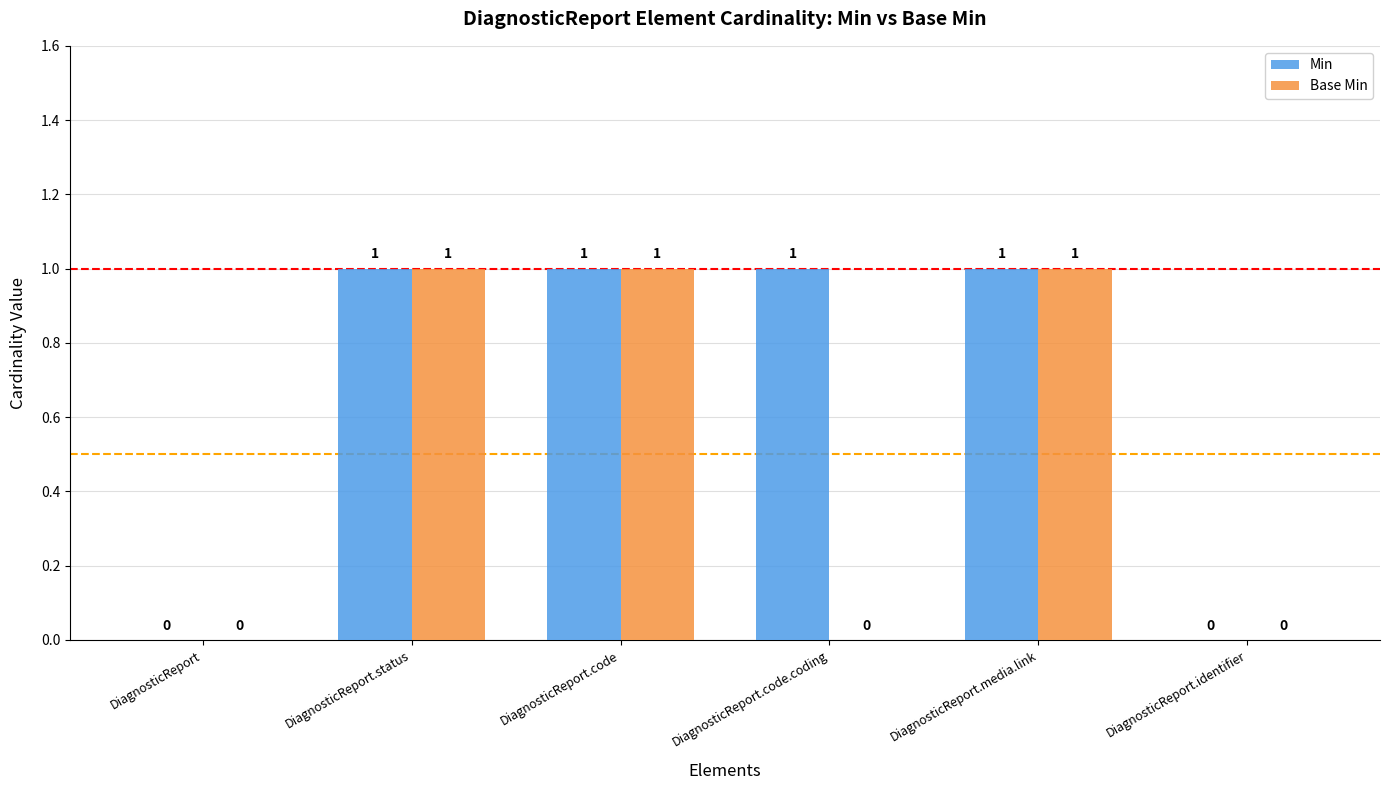

The value of Base Min at DiagnosticReport.code is 2. True or false?

False